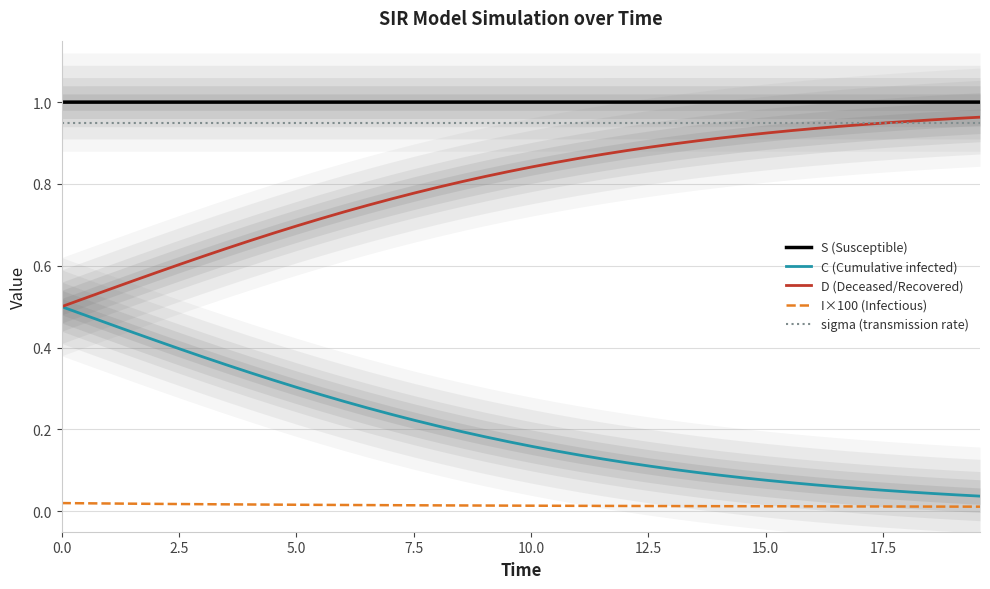

Reading left to right, what are all the values shown in this chart?

S (Susceptible): 1.0	1.0	1.0	1.0	1.0	1.0	1.0	1.0	1.0	1.0	1.0	1.0	1.0	1.0	1.0	1.0	1.0	1.0	1.0	1.0	1.0	1.0	1.0	1.0	1.0	1.0	1.0	1.0	1.0	1.0	1.0	1.0	1.0	1.0	1.0	1.0	1.0	1.0	1.0	1.0
C (Cumulative infected): 0.5	0.5	0.5	0.4	0.4	0.4	0.4	0.4	0.3	0.3	0.3	0.3	0.3	0.3	0.2	0.2	0.2	0.2	0.2	0.2	0.2	0.1	0.1	0.1	0.1	0.1	0.1	0.1	0.1	0.1	0.1	0.1	0.1	0.1	0.1	0.1	0.0	0.0	0.0	0.0
D (Deceased/Recovered): 0.5	0.5	0.5	0.6	0.6	0.6	0.6	0.6	0.7	0.7	0.7	0.7	0.7	0.7	0.8	0.8	0.8	0.8	0.8	0.8	0.8	0.9	0.9	0.9	0.9	0.9	0.9	0.9	0.9	0.9	0.9	0.9	0.9	0.9	0.9	0.9	1.0	1.0	1.0	1.0
I×100 (Infectious): 0.0	0.0	0.0	0.0	0.0	0.0	0.0	0.0	0.0	0.0	0.0	0.0	0.0	0.0	0.0	0.0	0.0	0.0	0.0	0.0	0.0	0.0	0.0	0.0	0.0	0.0	0.0	0.0	0.0	0.0	0.0	0.0	0.0	0.0	0.0	0.0	0.0	0.0	0.0	0.0
sigma (transmission rate): 0.9	0.9	0.9	0.9	0.9	0.9	0.9	0.9	0.9	0.9	0.9	0.9	0.9	0.9	0.9	0.9	0.9	0.9	0.9	0.9	0.9	0.9	0.9	0.9	0.9	0.9	0.9	0.9	0.9	0.9	0.9	0.9	0.9	0.9	0.9	0.9	0.9	0.9	0.9	0.9